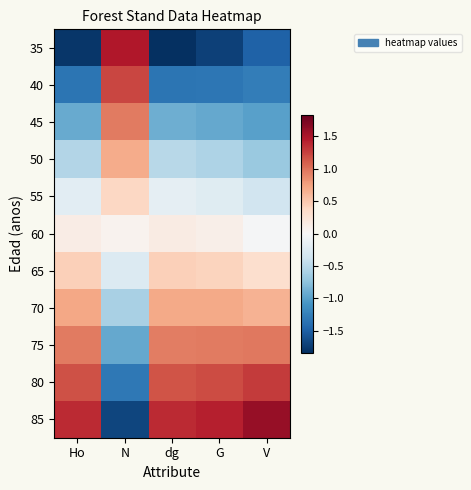

Which label corresponds to the largest value in the chart?

V